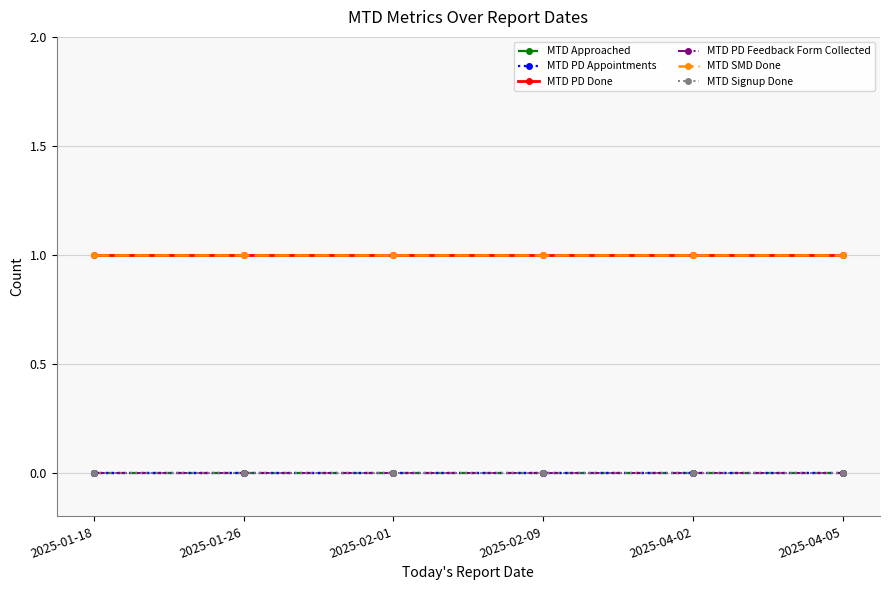

True or false: MTD PD Done and MTD Approached intersect in this chart.

False